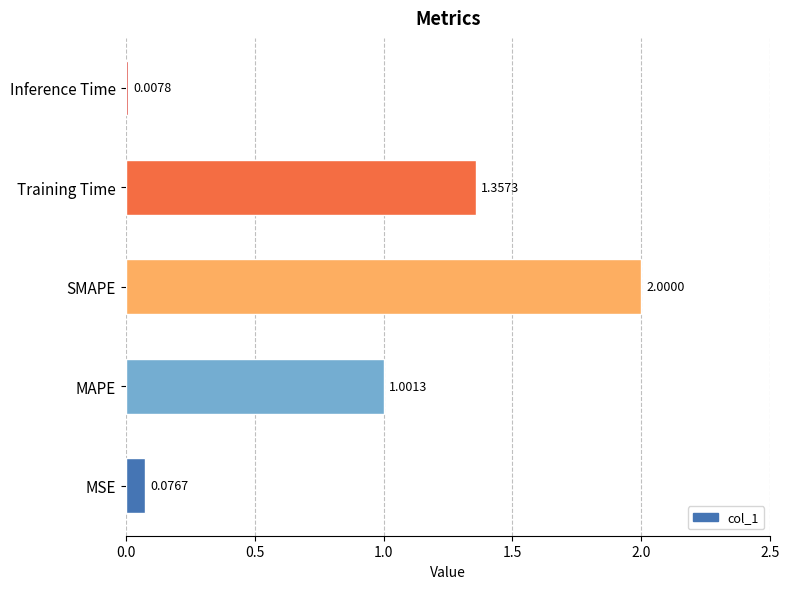

Count the number of categories in the chart.

5